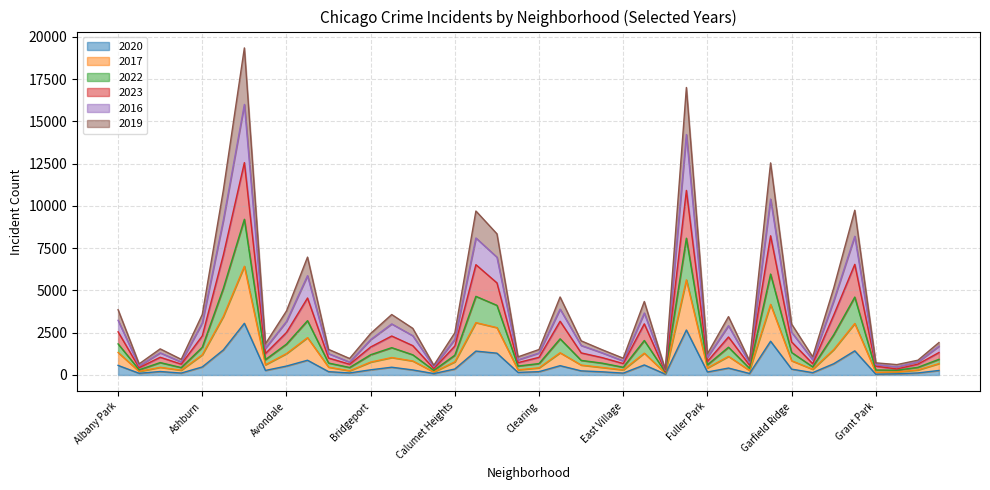

Is it true that 2020 equals 139 at Gold Coast?

True